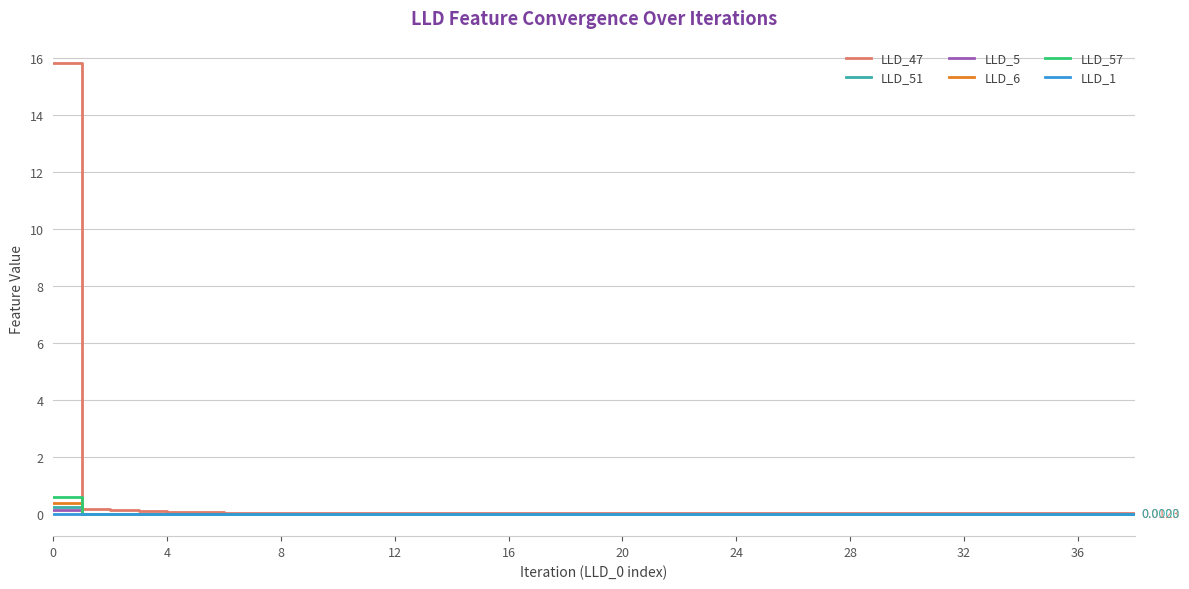

How many categories are shown in the chart?

39